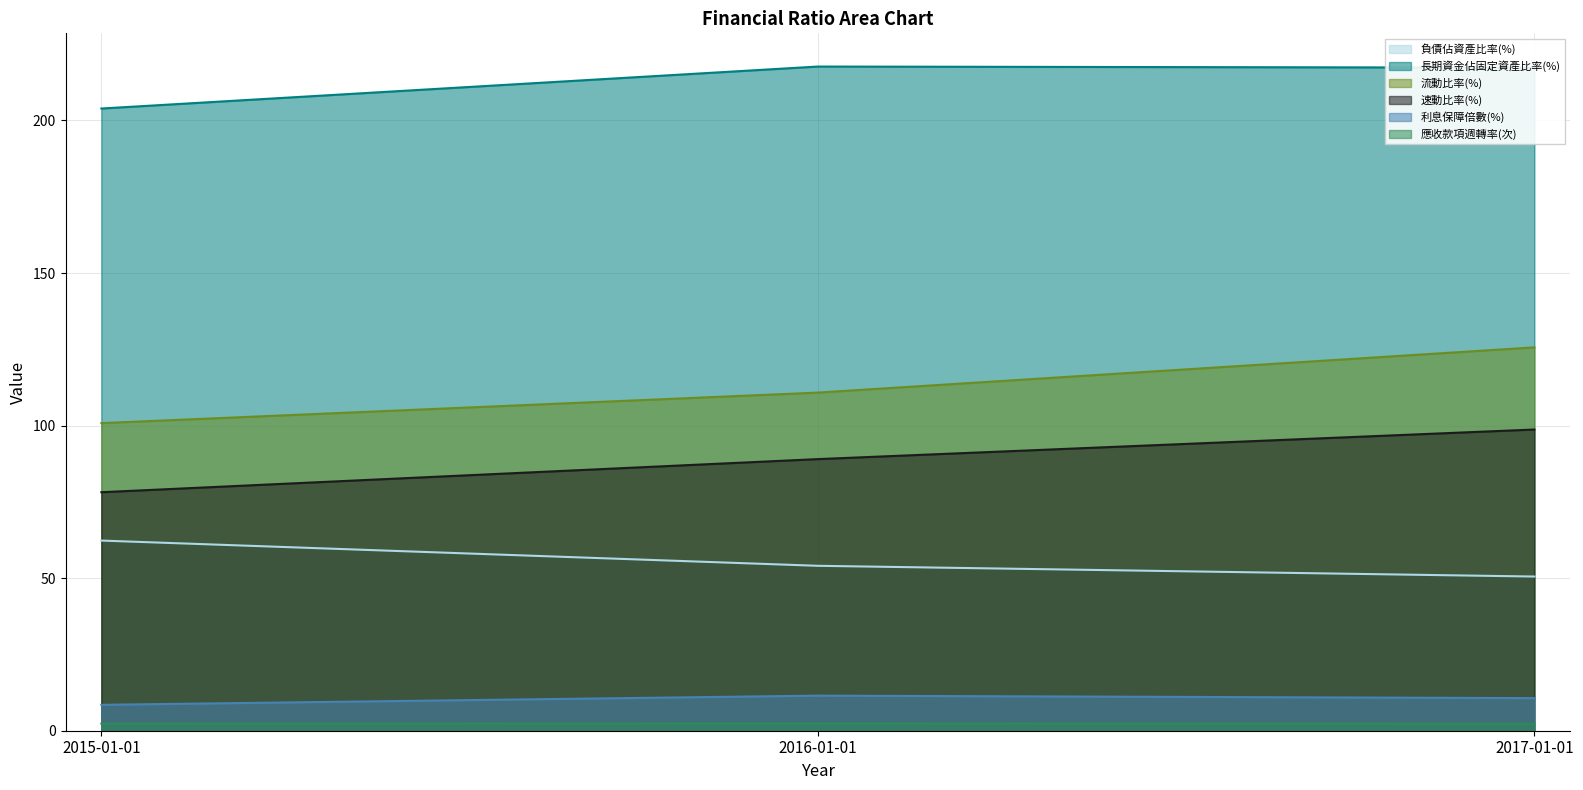

What is the label of the 1st point from the right?

2017-01-01